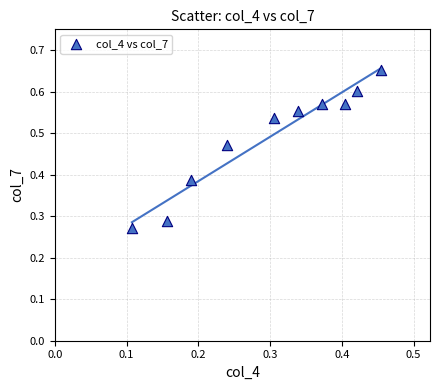

Count the number of points in this scatter plot.

10